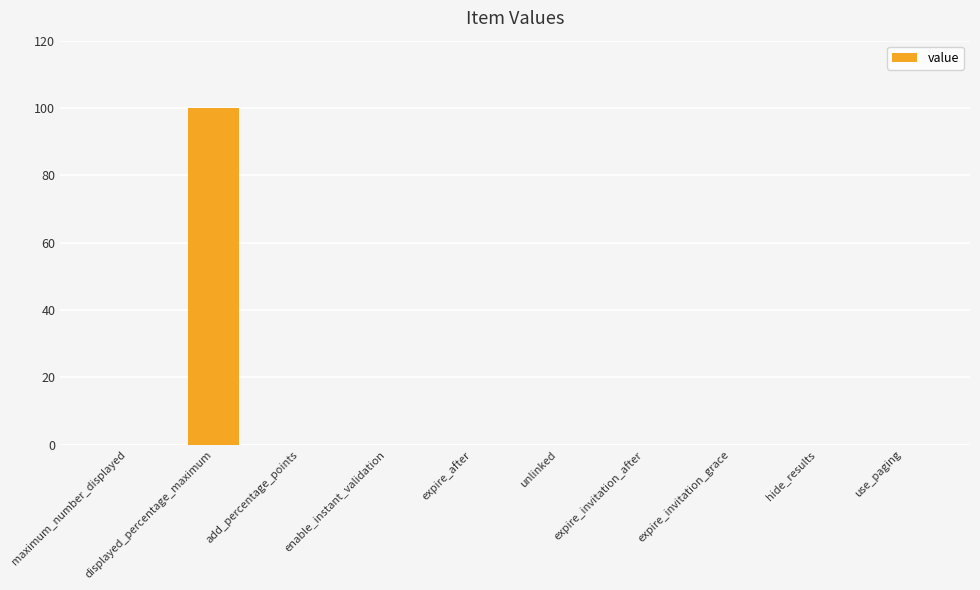

Which label corresponds to the largest value in the chart?

displayed_percentage_maximum